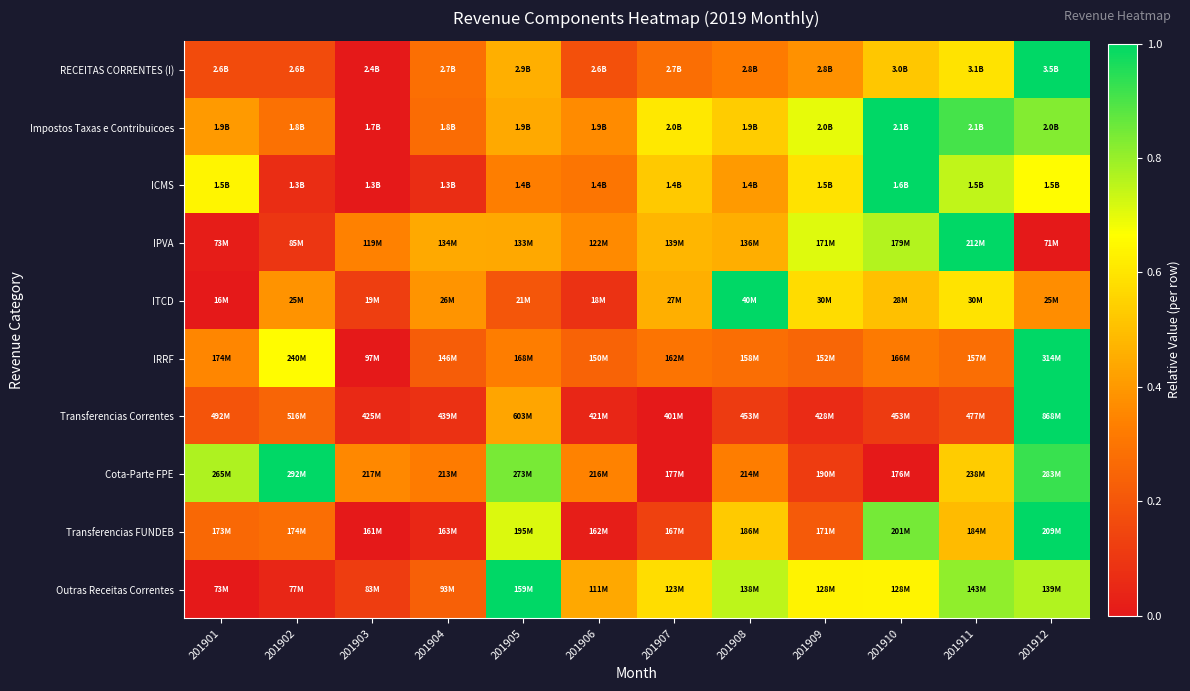

Which label corresponds to the largest value in the chart?

201912